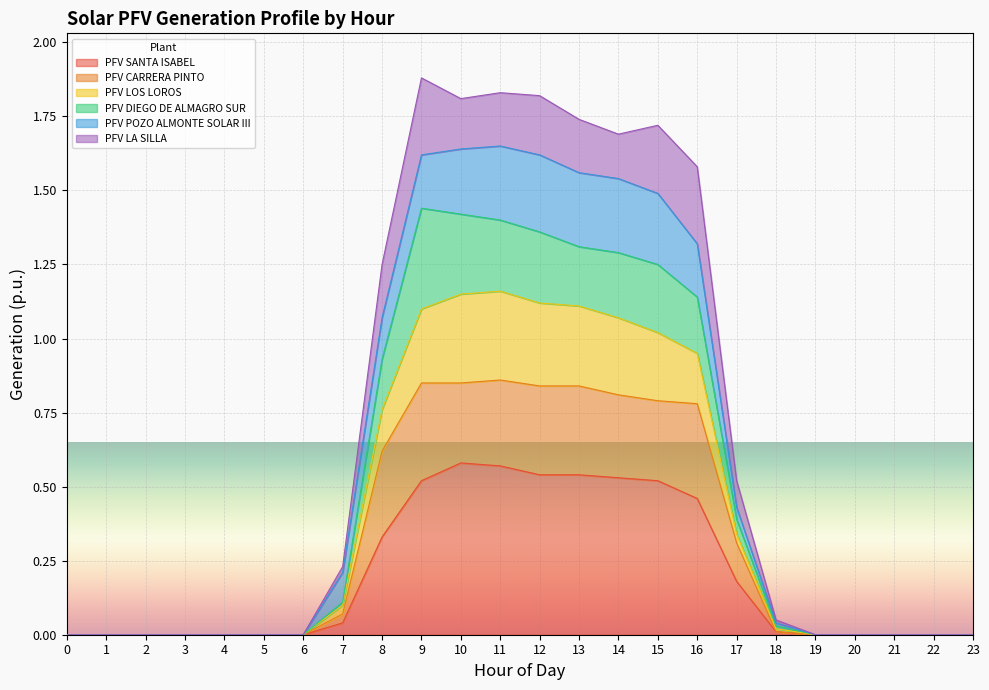

The value of PFV LOS LOROS at 0 is 0.6. True or false?

False